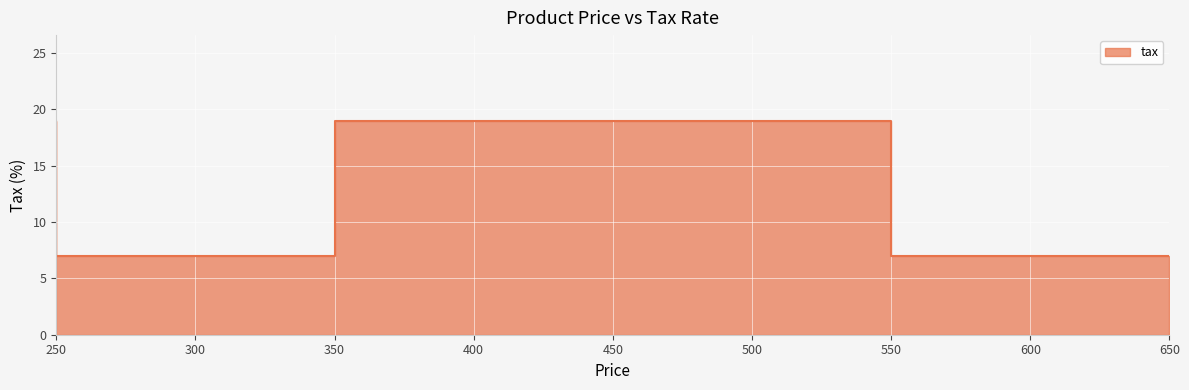

Rank the categories by value from highest to lowest.

250, 450, 550, 350, 650